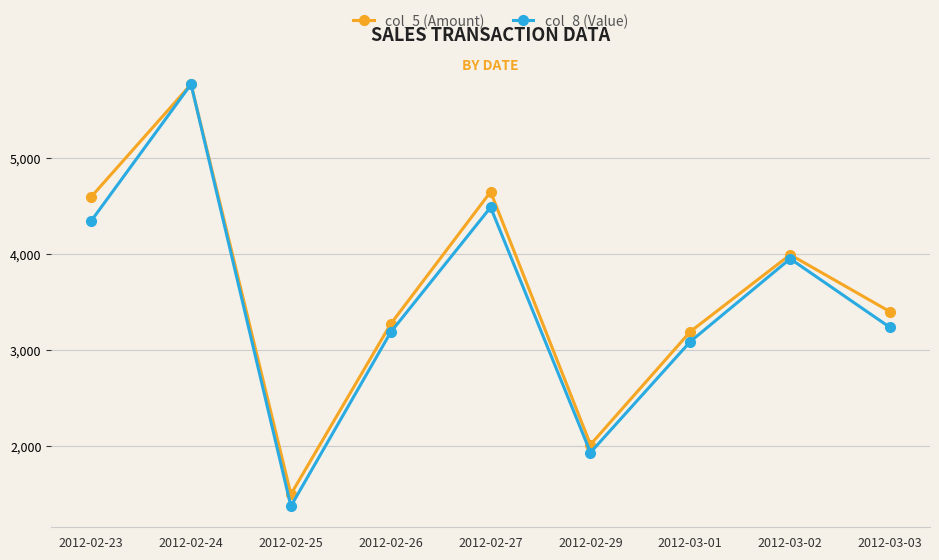

Which label corresponds to the smallest value in the chart?

2012-02-25